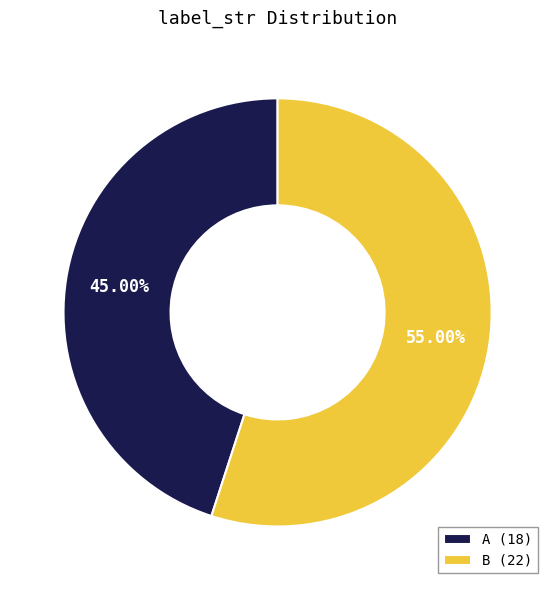

Which category has the biggest portion of the pie?

B